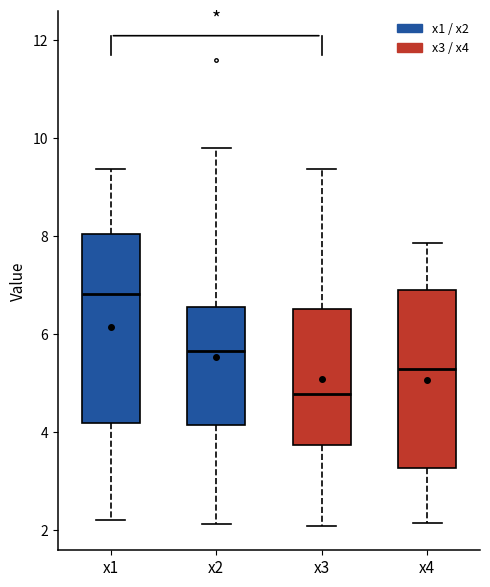

Which box is the tallest, from its lower edge to its upper edge?

x1